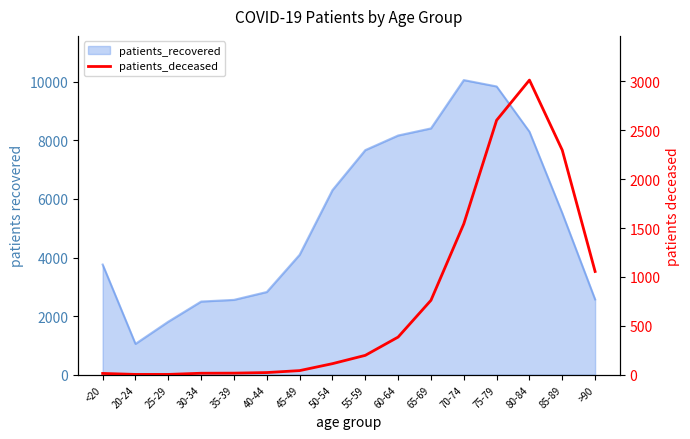

Reading right to left, what are all the values shown in this chart?

>90=1056	85-89=2297	80-84=3014	75-79=2603	70-74=1543	65-69=761	60-64=385	55-59=198	50-54=113	45-49=42	40-44=22	35-39=16	30-34=15	25-29=3	20-24=3	<20=13